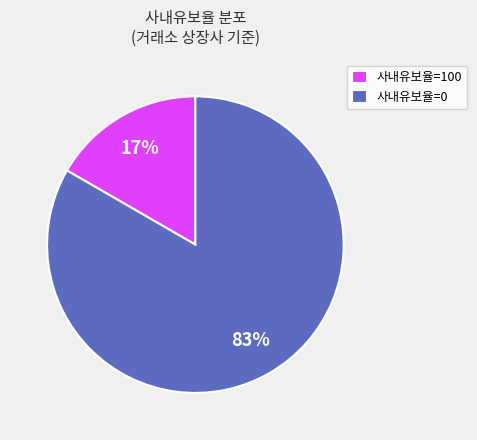

Is there a majority slice in this chart?

Yes